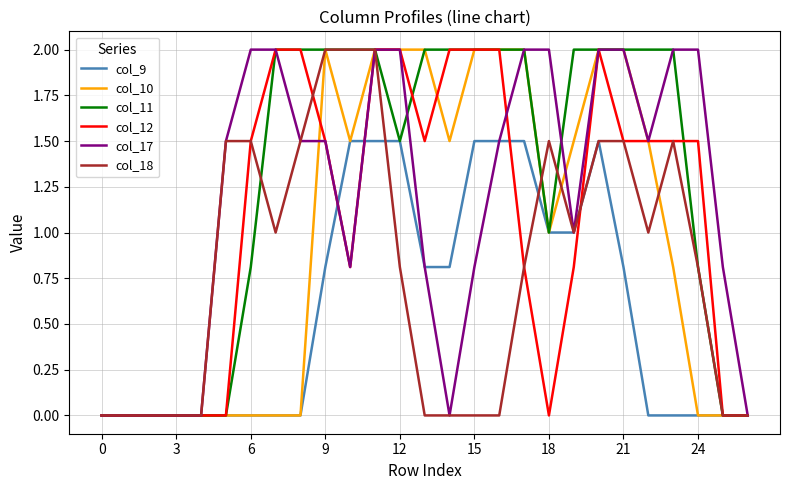

Which series has the largest total across all categories?

col_11